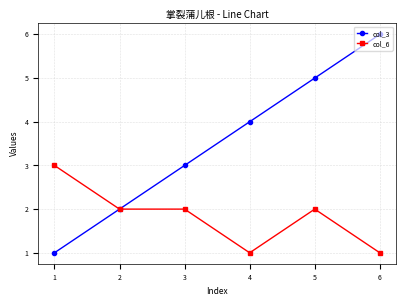

True or false: col_3 has more than 0 interior local peaks.

False